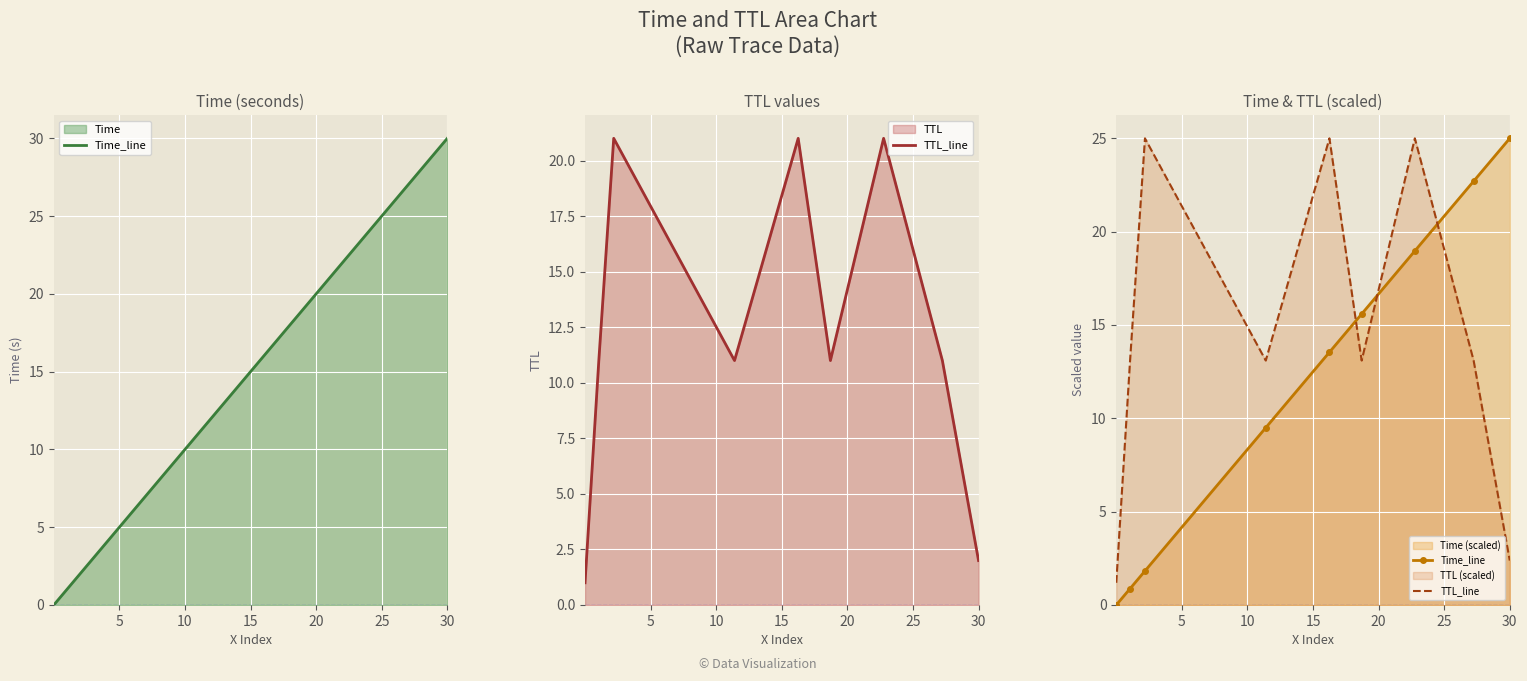

Which series has the largest range (max minus min)?

Time_line